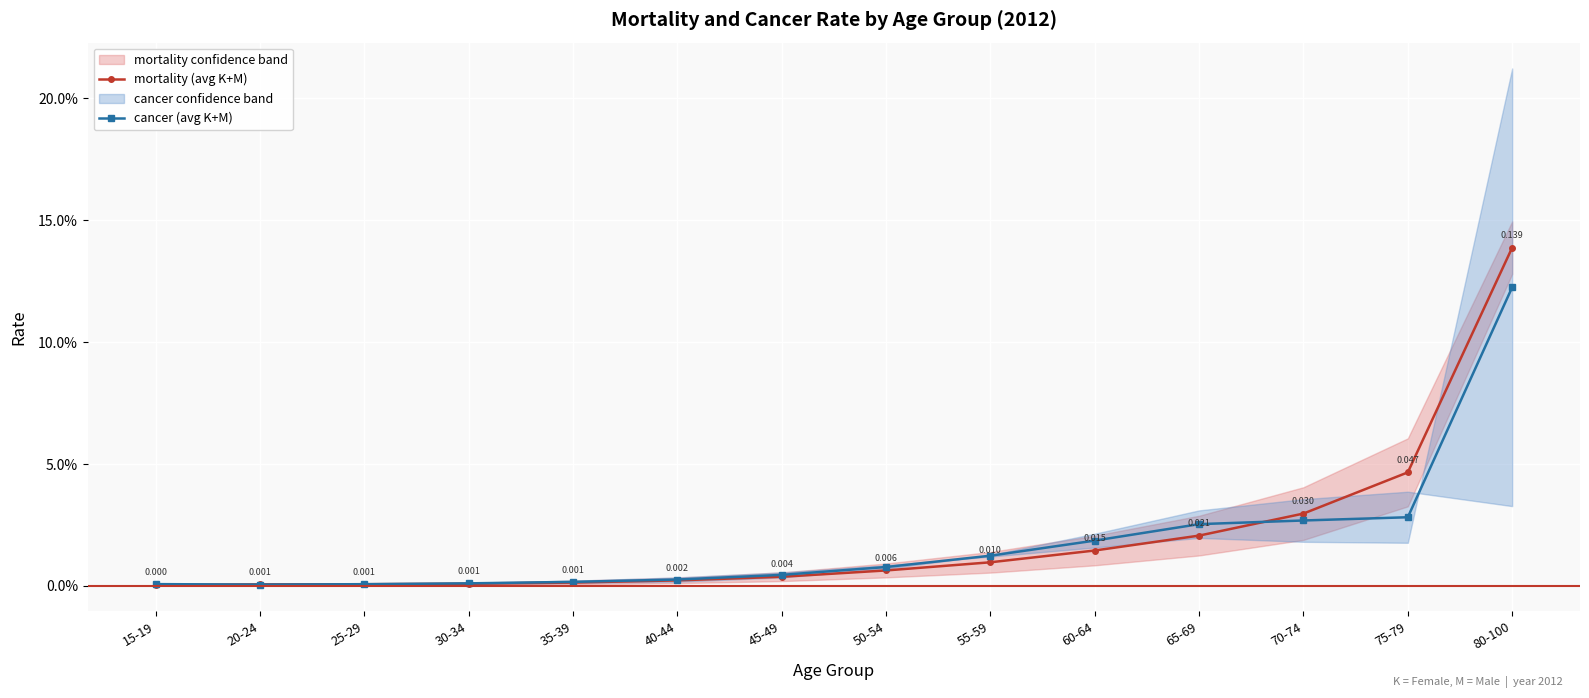

Rank the categories by cancer (avg K+M) value from lowest to highest.

20-24, 25-29, 15-19, 30-34, 35-39, 40-44, 45-49, 50-54, 55-59, 60-64, 65-69, 70-74, 75-79, 80-100